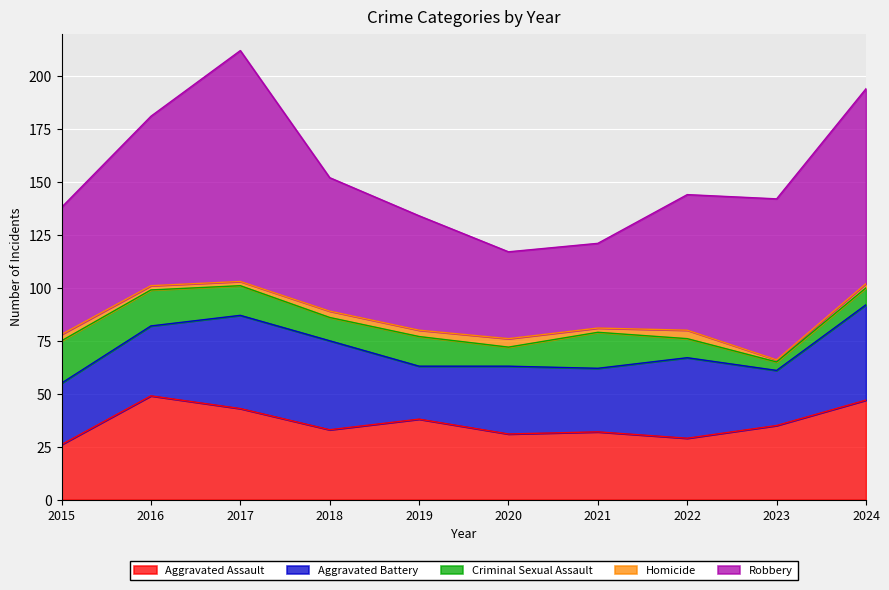

What is the difference between the maximum and second lowest values in the Robbery series?

68